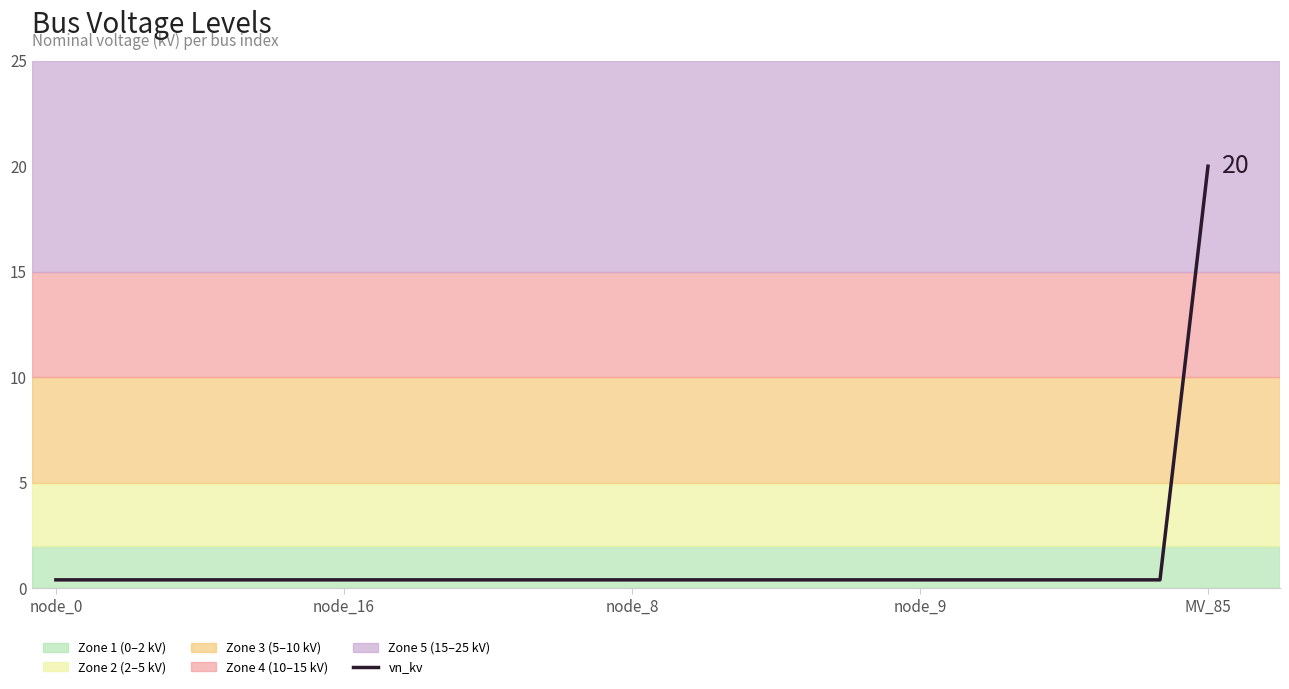

Does the chart display data point markers on the line(s)?

No